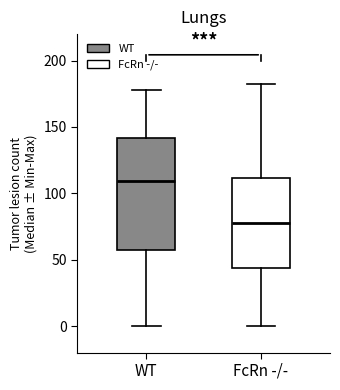

Where is the lower edge of the box for FcRn -/- on the y-axis? The values are not printed on the chart, so give them approximately, as read against the axis.

45